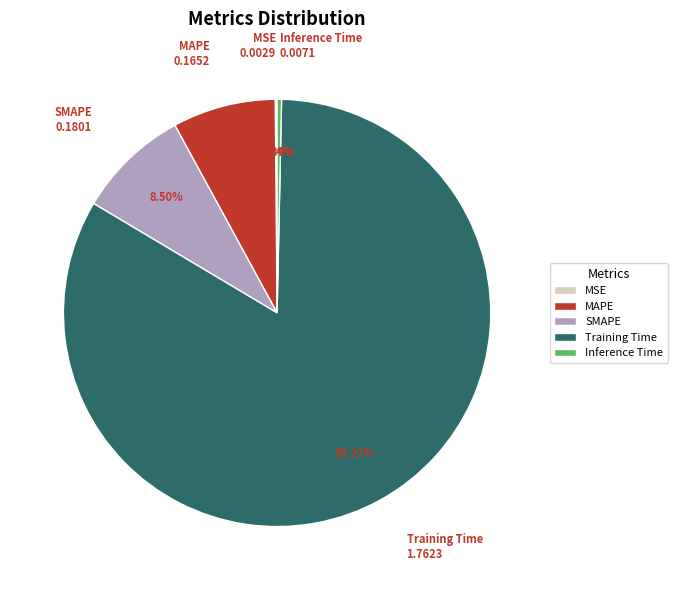

To the nearest percent, what is the combined percentage of Inference Time and MAPE?

8%